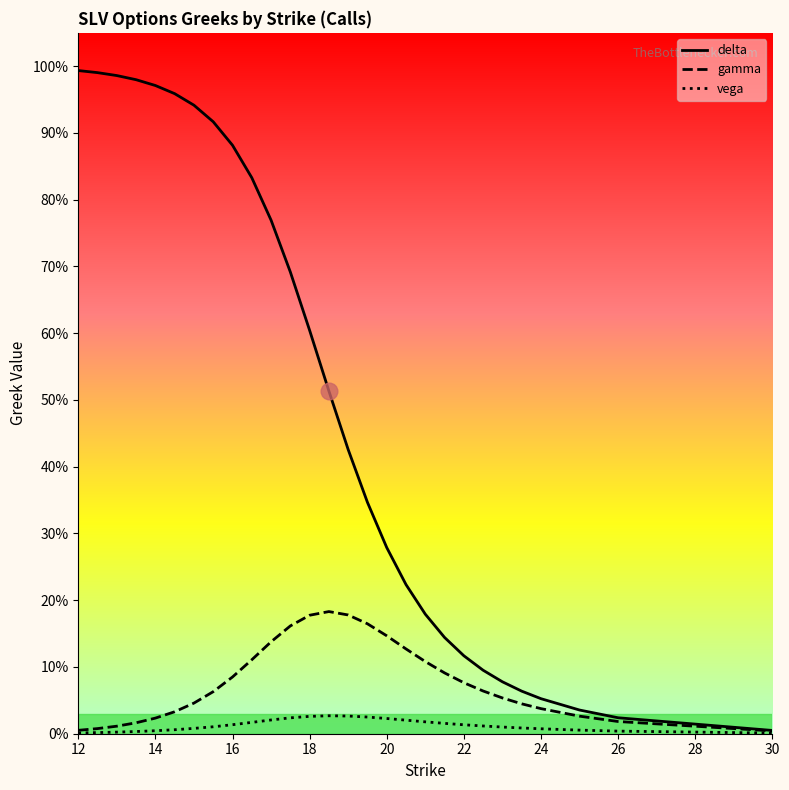

What are all the series names shown in the legend?

delta, gamma, vega